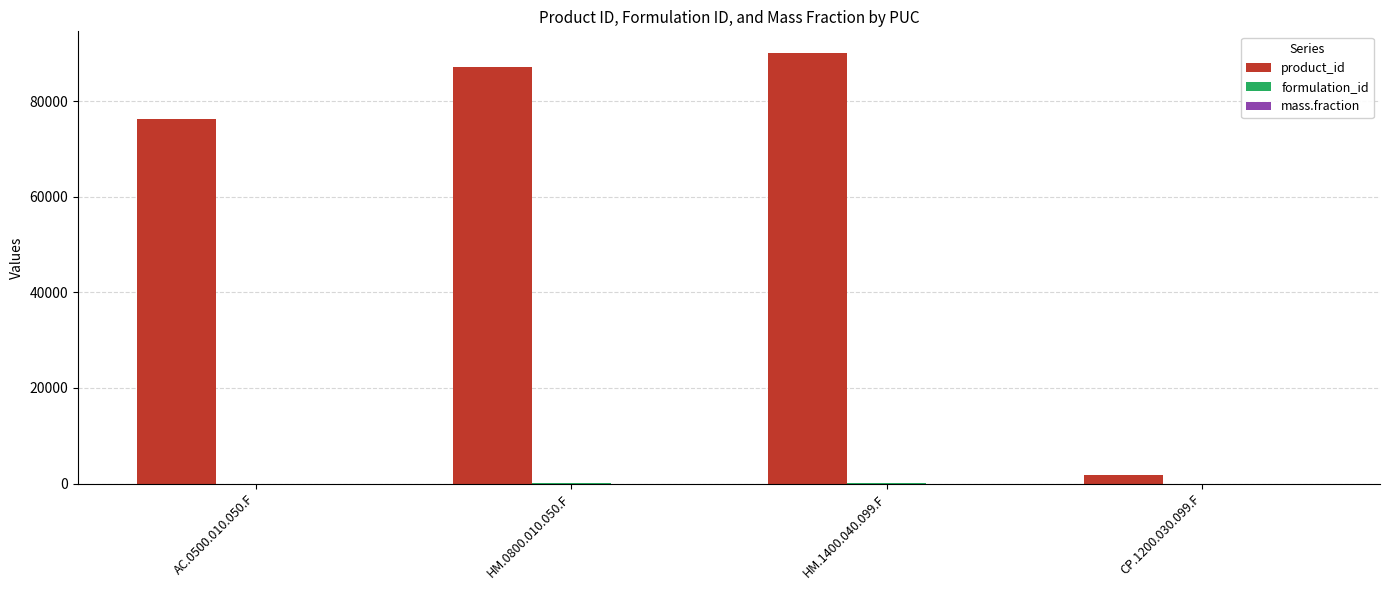

What is the highest value of the product_id series?

90071.0